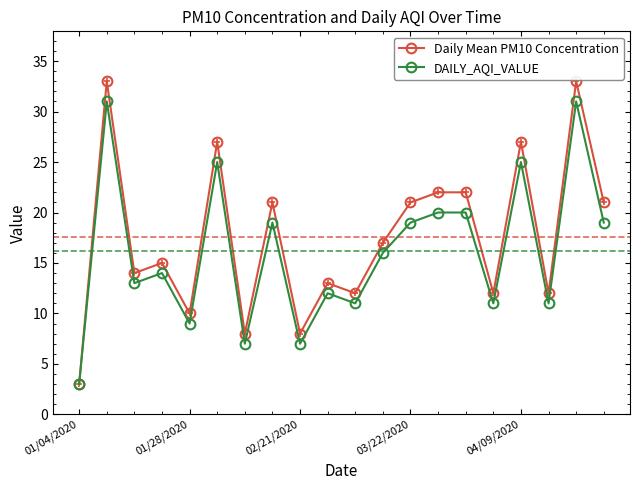

List the series in order of their peak value, lowest first.

DAILY_AQI_VALUE, Daily Mean PM10 Concentration